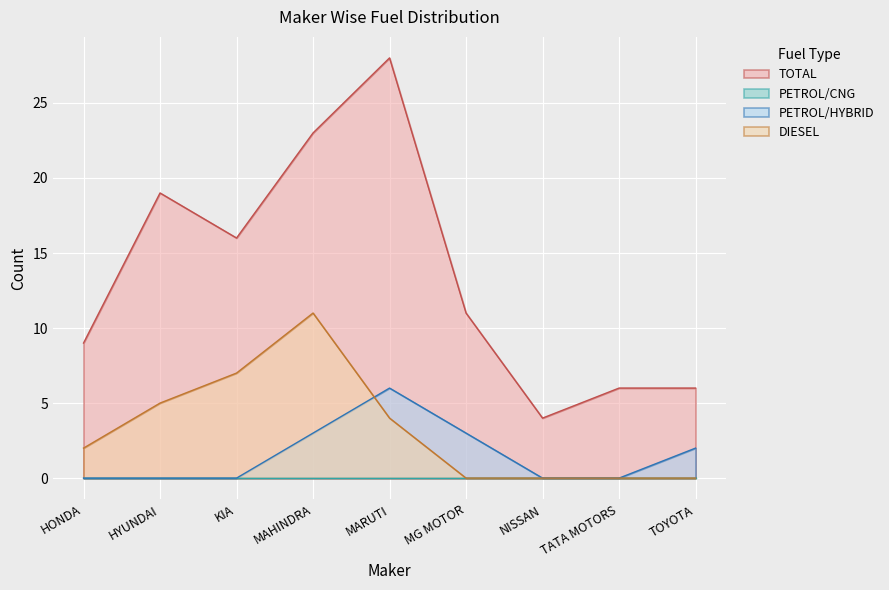

True or false: TOTAL and PETROL/HYBRID intersect in this chart.

False